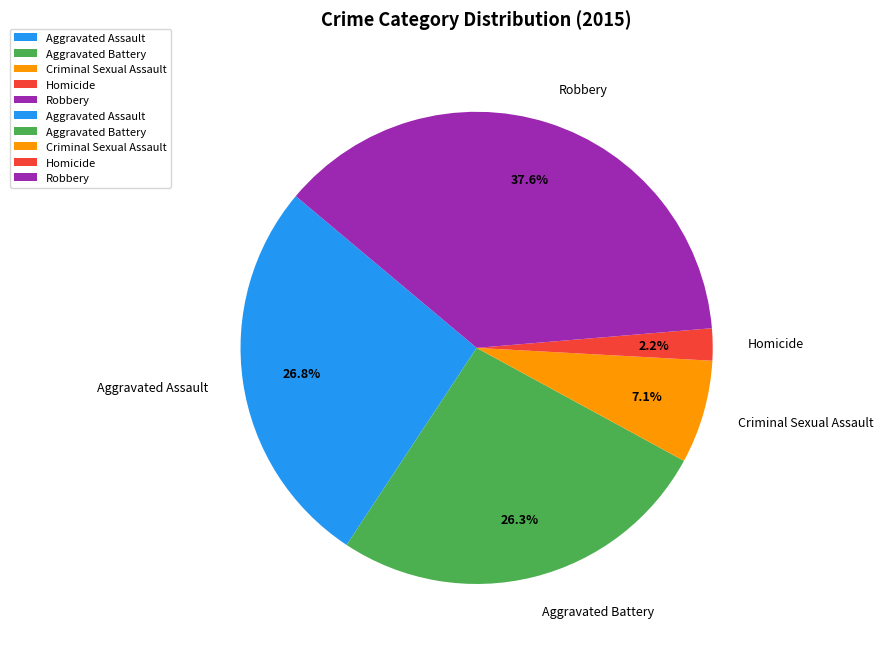

Is there any slice that represents more than half of the pie?

No